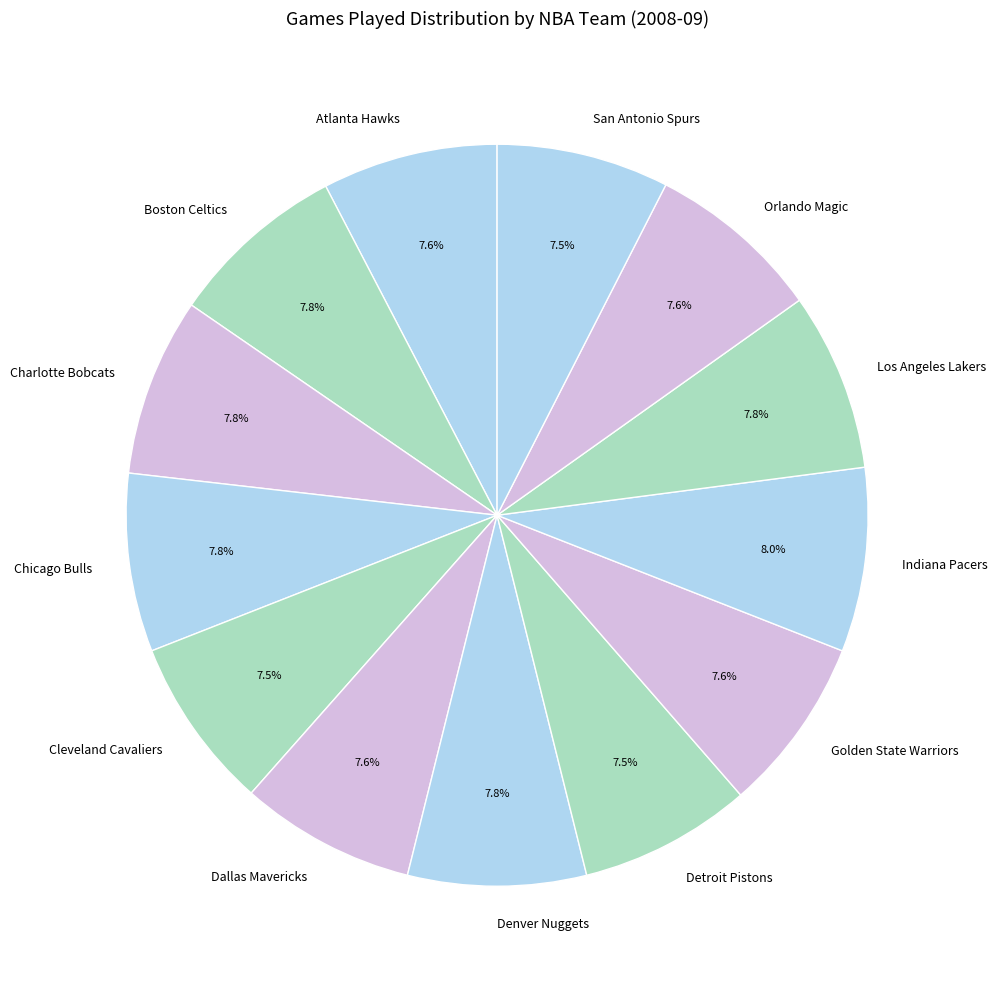

Is there a majority slice in this chart?

No